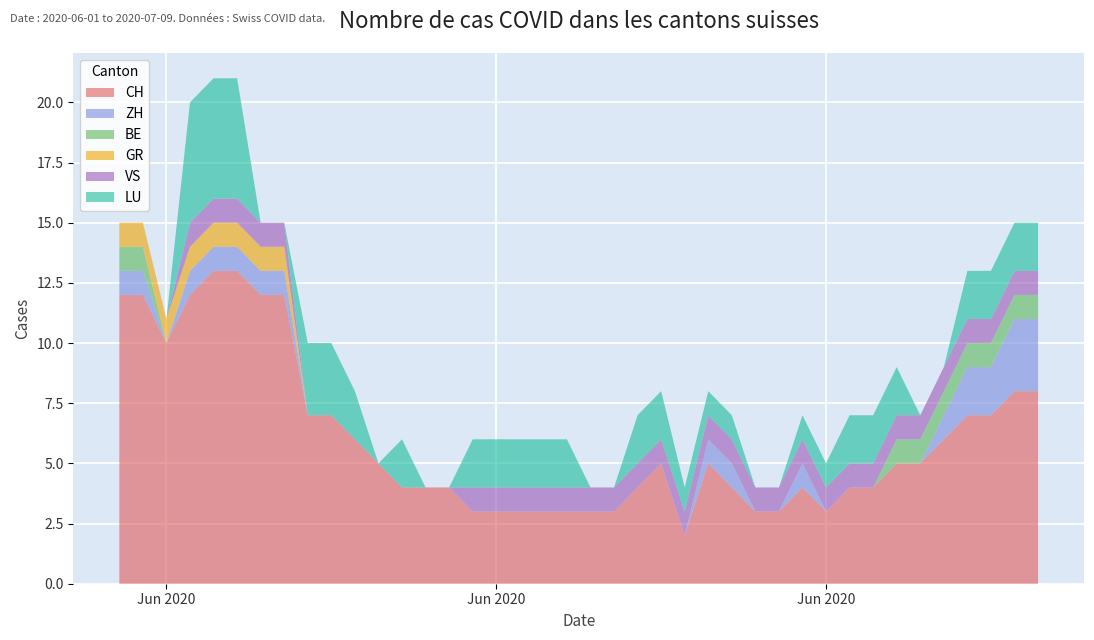

What is the approximate value of ZH at Jun 2020?

1